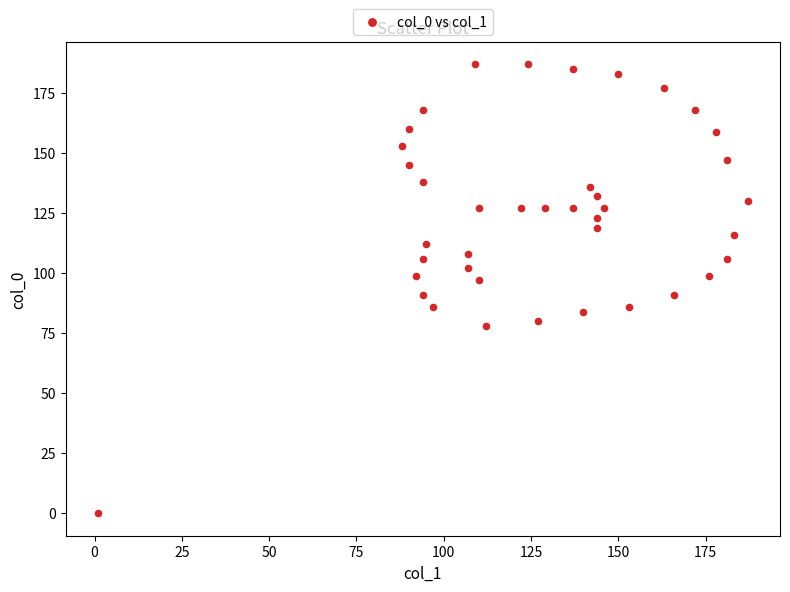

What is the range of Y values (max minus min)?

187